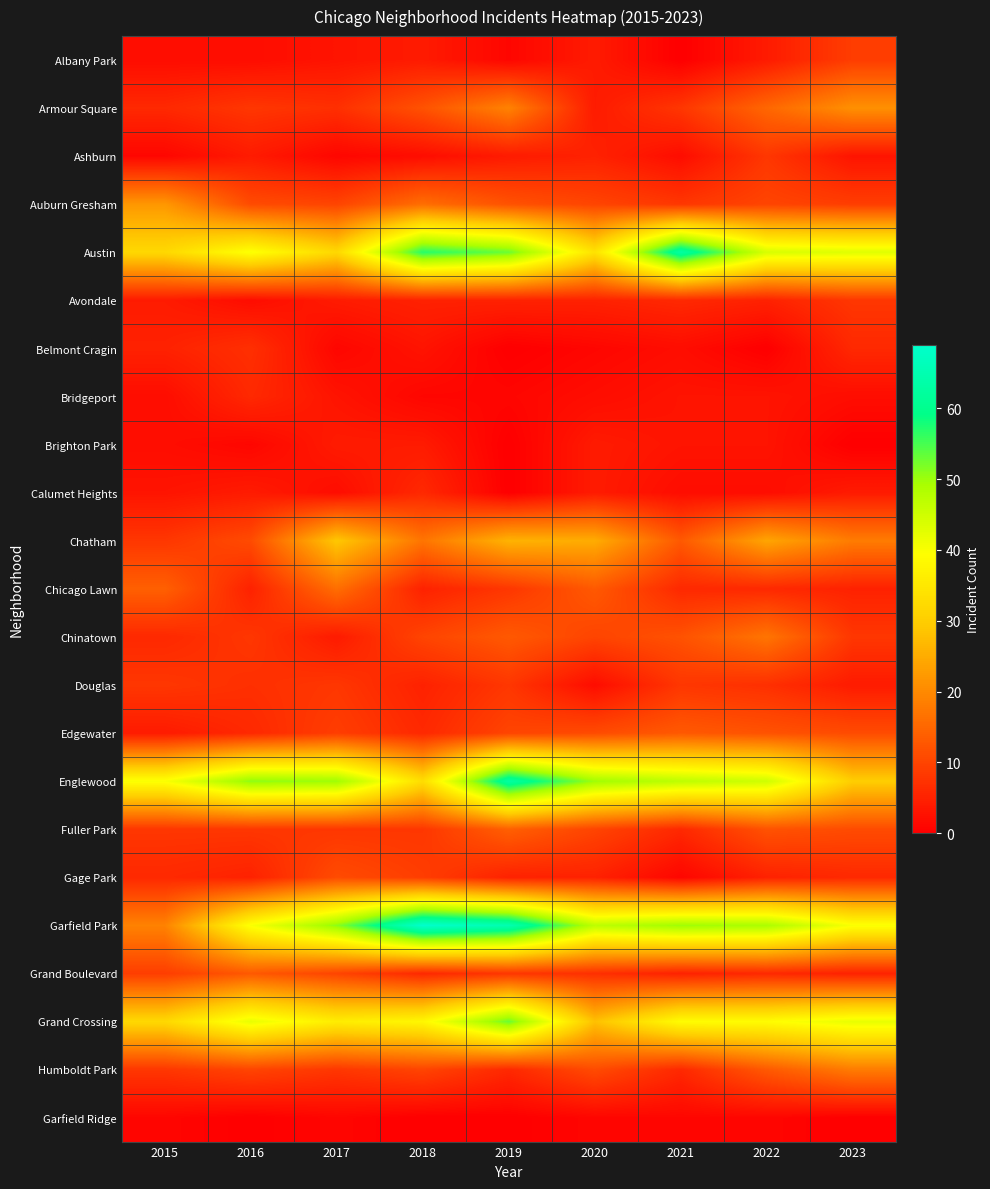

What is the difference between the highest and lowest values at 2019?

65